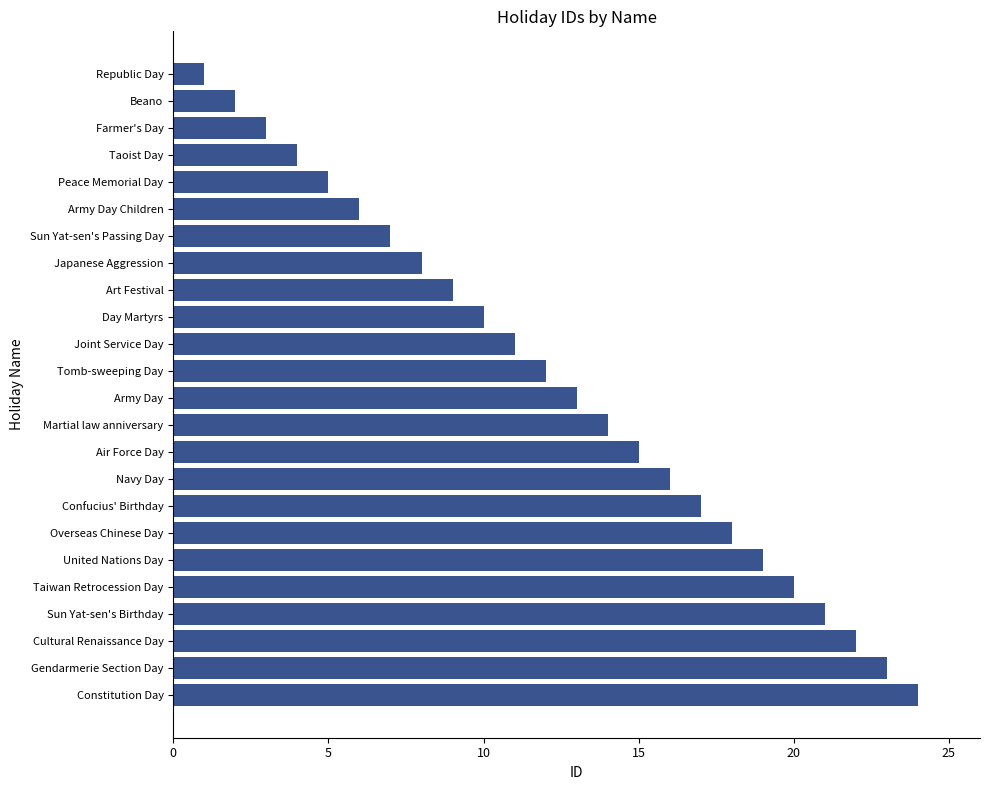

List the labels in order of value, largest first.

Constitution Day, Gendarmerie Section Day, Cultural Renaissance Day, Sun Yat-sen's Birthday, Taiwan Retrocession Day, United Nations Day, Overseas Chinese Day, Confucius' Birthday, Navy Day, Air Force Day, Martial law anniversary, Army Day, Tomb-sweeping Day, Joint Service Day, Day Martyrs, Art Festival, Japanese Aggression, Sun Yat-sen's Passing Day, Army Day Children, Peace Memorial Day, Taoist Day, Farmer's Day, Beano, Republic Day